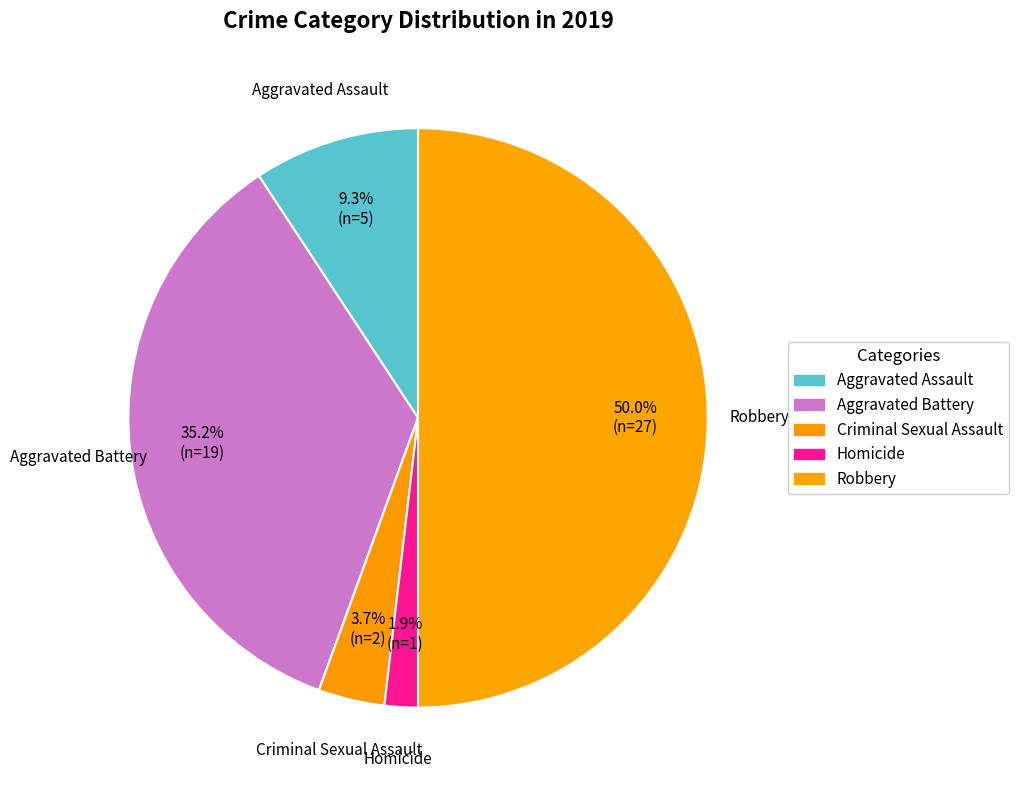

Count the number of slices in the pie.

5